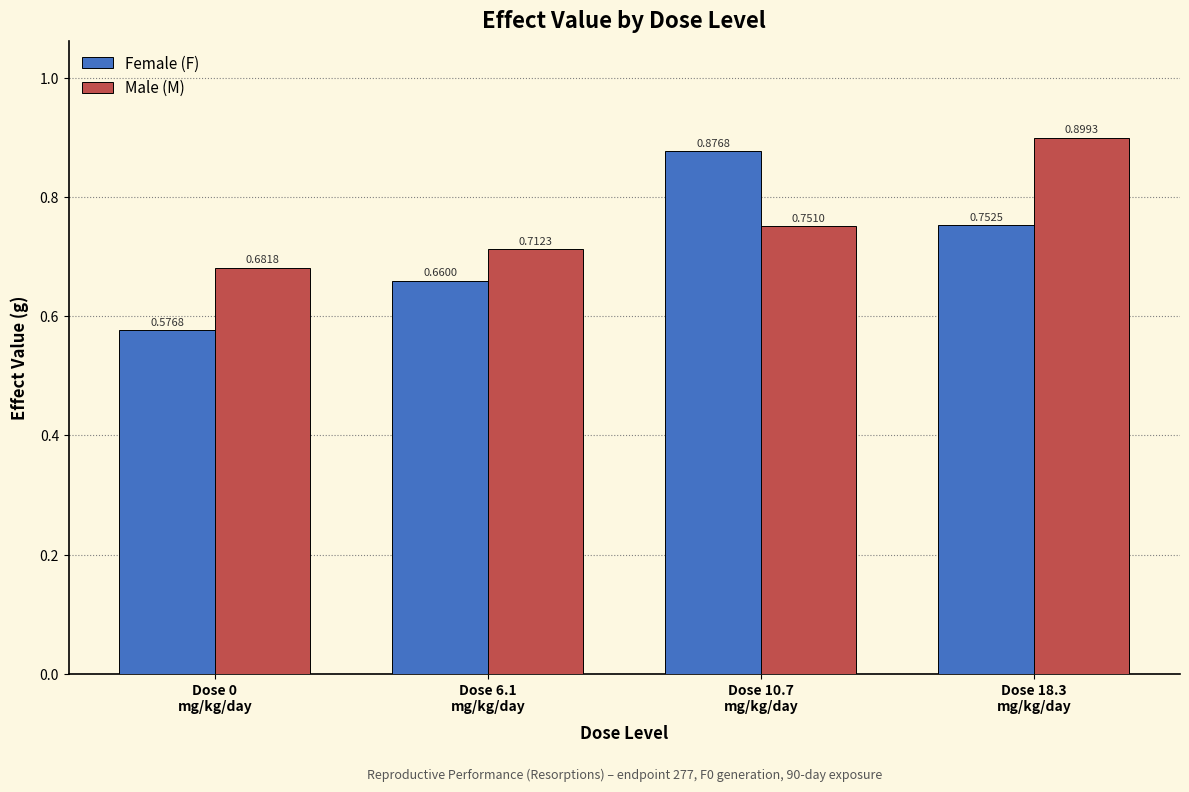

What position from the right is Dose 18.3
mg/kg/day?

1